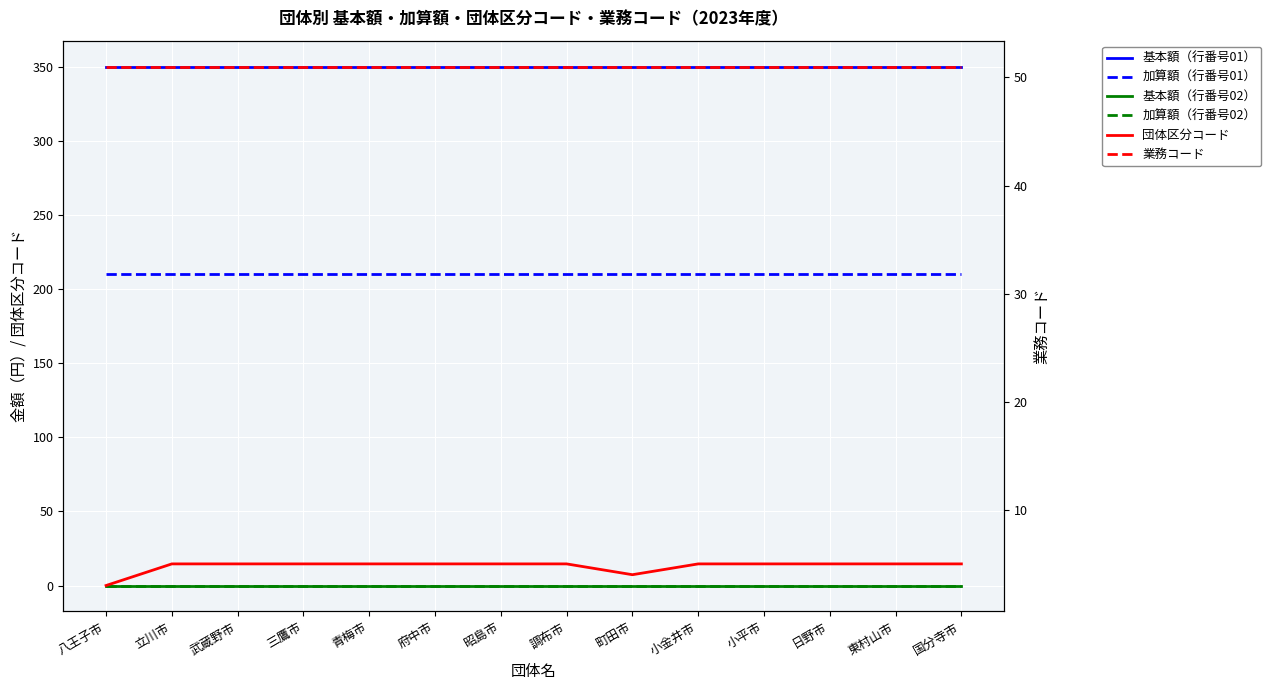

Which series has the largest range (max minus min)?

団体区分コード